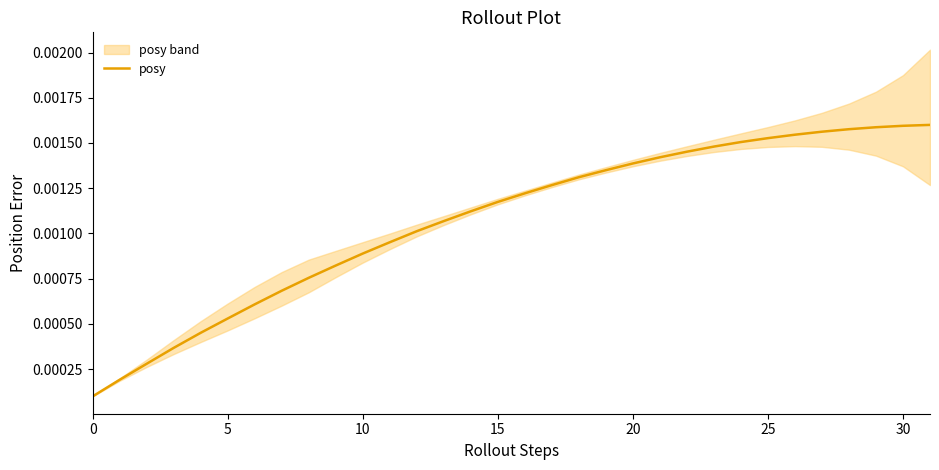

Which label corresponds to the largest value in the chart?

31